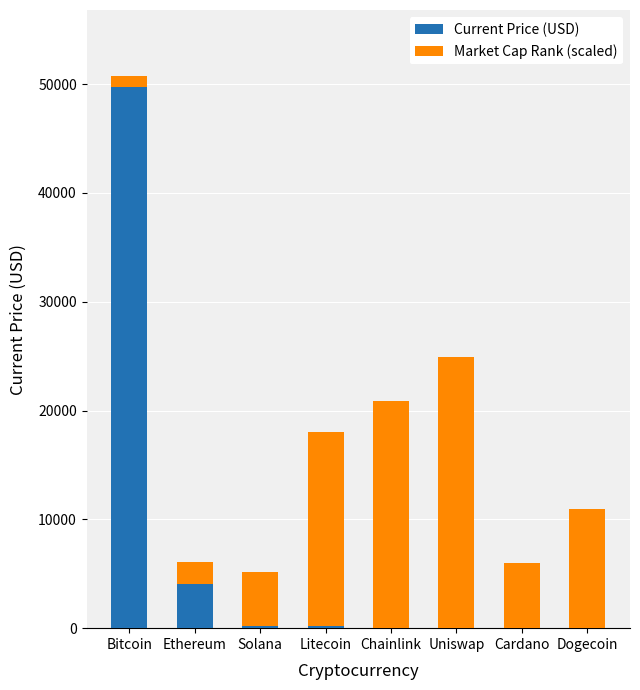

Count the number of data series in this chart.

2